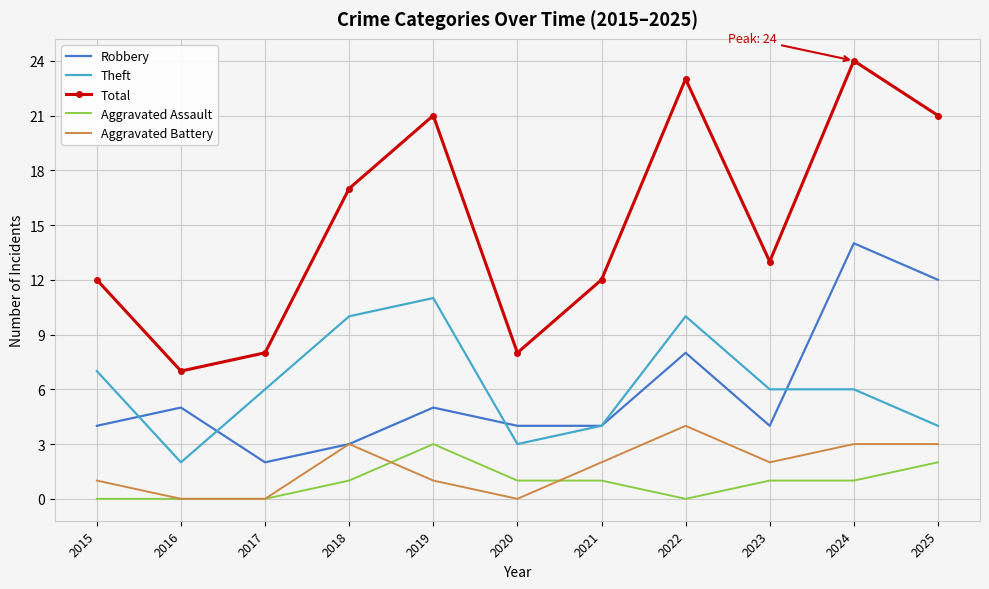

Reading left to right, transcribe all the data shown in this chart.

Robbery: 2015=4	2016=5	2017=2	2018=3	2019=5	2020=4	2021=4	2022=8	2023=4	2024=14	2025=12
Theft: 2015=7	2016=2	2017=6	2018=10	2019=11	2020=3	2021=4	2022=10	2023=6	2024=6	2025=4
Total: 2015=12	2016=7	2017=8	2018=17	2019=21	2020=8	2021=12	2022=23	2023=13	2024=24	2025=21
Aggravated Assault: 2015=0	2016=0	2017=0	2018=1	2019=3	2020=1	2021=1	2022=0	2023=1	2024=1	2025=2
Aggravated Battery: 2015=1	2016=0	2017=0	2018=3	2019=1	2020=0	2021=2	2022=4	2023=2	2024=3	2025=3